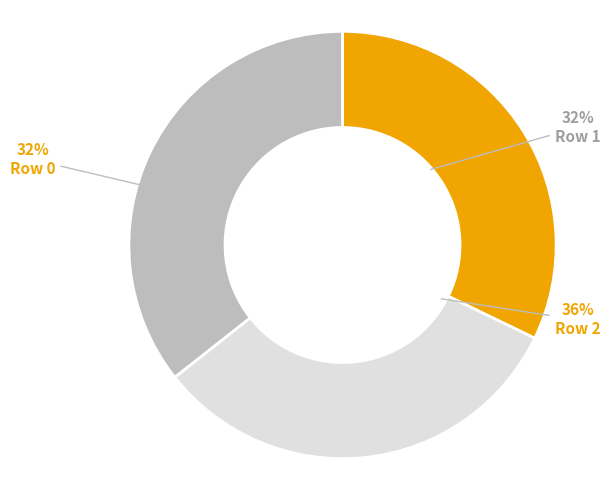

What is the smallest slice in the pie chart?

Row 0